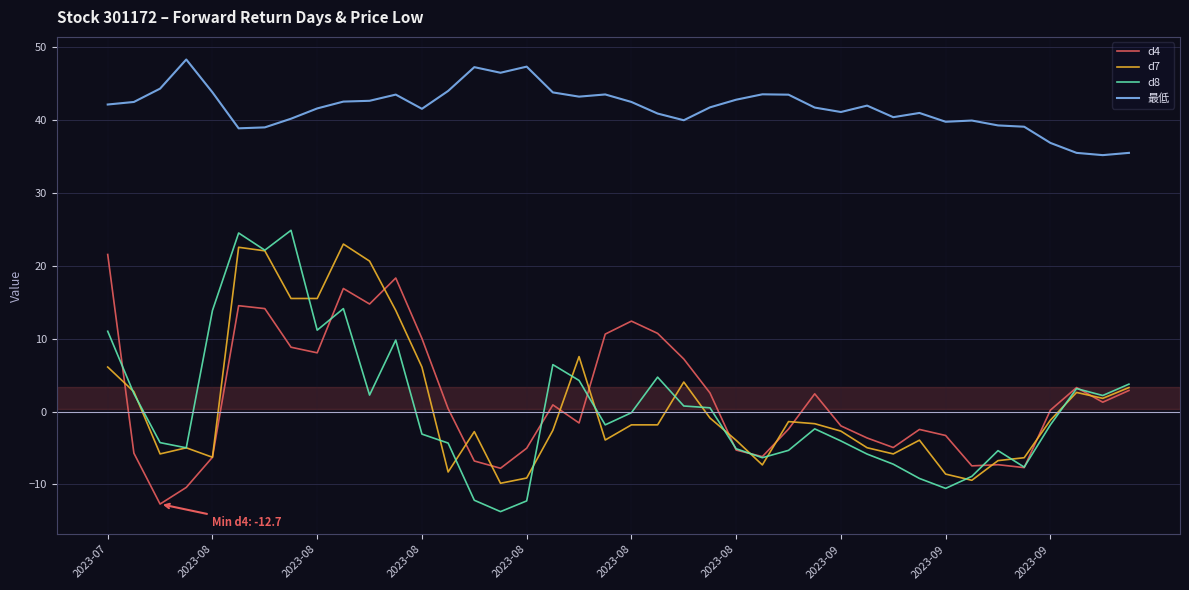

Which series has the widest spread of values?

d8